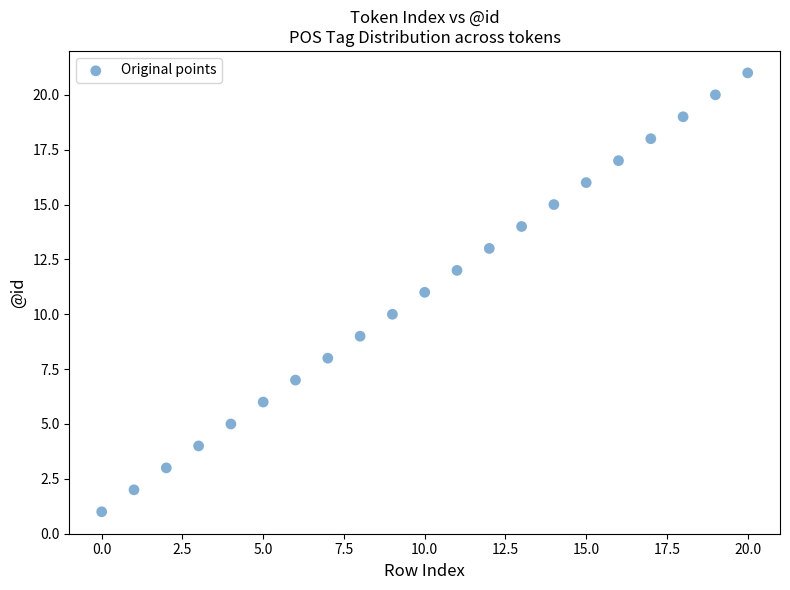

What is the range of Y values (max minus min)?

20